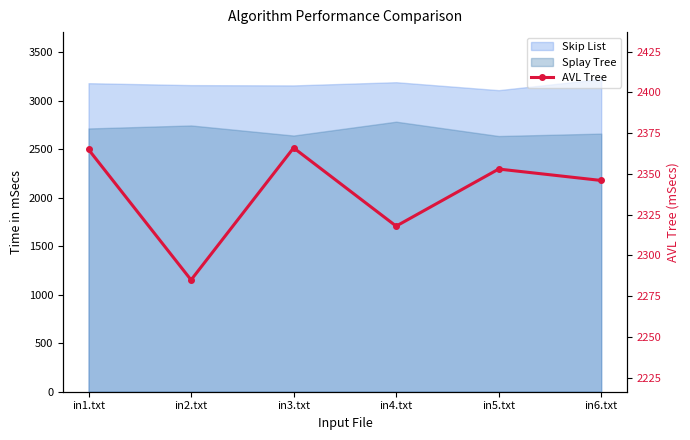

Which has a higher value, in4.txt or in1.txt?

in1.txt